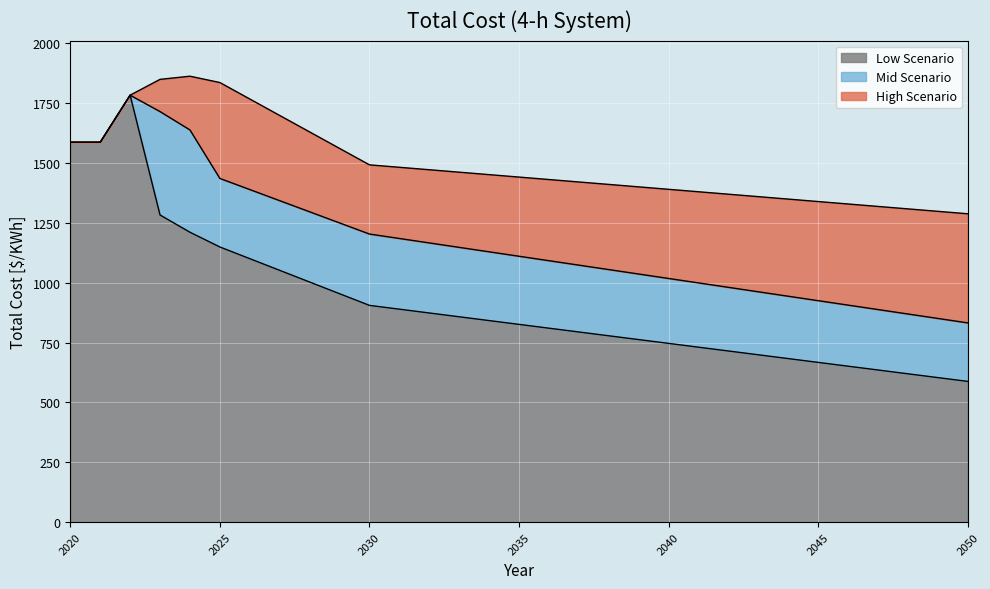

Reading left to right, extract all data points from this chart.

Low Scenario: 2020=1587.3	2021=1587.3	2022=1784.0	2023=1283.4	2024=1211.4	2025=1149.7	2026=1100.9	2027=1052.1	2028=1003.3	2029=954.5	2030=905.7	2031=889.9	2032=874.0	2033=858.1	2034=842.2	2035=826.3	2036=810.4	2037=794.6	2038=778.7	2039=762.8	2040=746.9	2041=731.0	2042=715.2	2043=699.3	2044=683.4	2045=667.5	2046=651.6	2047=635.7	2048=619.8	2049=604.0	2050=588.1
Mid Scenario: 2020=1587.3	2021=1587.3	2022=1784.0	2023=1715.5	2024=1638.8	2025=1436.2	2026=1389.7	2027=1343.3	2028=1296.8	2029=1250.3	2030=1203.8	2031=1185.3	2032=1166.7	2033=1148.1	2034=1129.6	2035=1111.0	2036=1092.5	2037=1073.9	2038=1055.3	2039=1036.8	2040=1018.2	2041=999.6	2042=981.1	2043=962.5	2044=944.0	2045=925.4	2046=906.9	2047=888.3	2048=869.7	2049=851.2	2050=832.6
High Scenario: 2020=1587.3	2021=1587.3	2022=1784.0	2023=1850.1	2024=1863.3	2025=1836.9	2026=1768.1	2027=1699.3	2028=1630.5	2029=1561.7	2030=1492.9	2031=1482.7	2032=1472.5	2033=1462.2	2034=1452.0	2035=1441.8	2036=1431.6	2037=1421.4	2038=1411.1	2039=1400.9	2040=1390.7	2041=1380.5	2042=1370.3	2043=1360.0	2044=1349.8	2045=1339.6	2046=1329.4	2047=1319.1	2048=1308.9	2049=1298.7	2050=1288.5